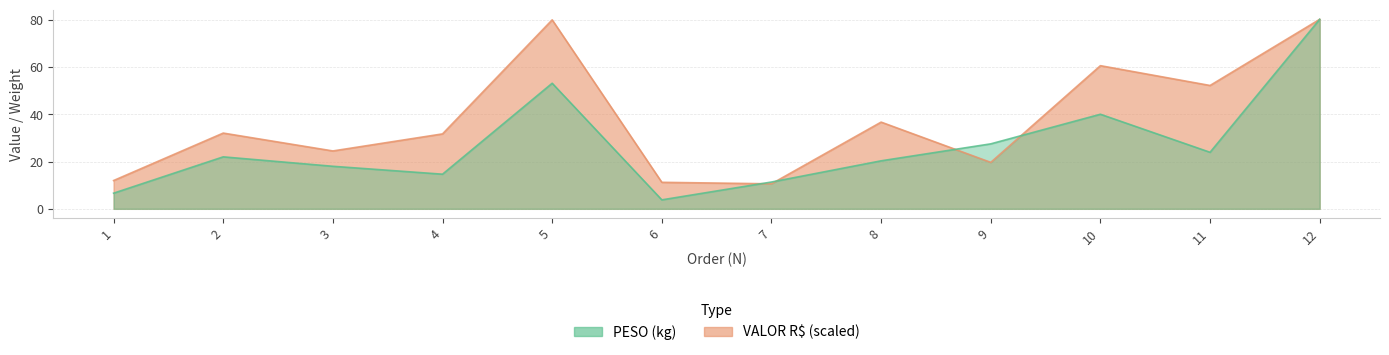

What are all the series names shown in the legend?

PESO, VALOR